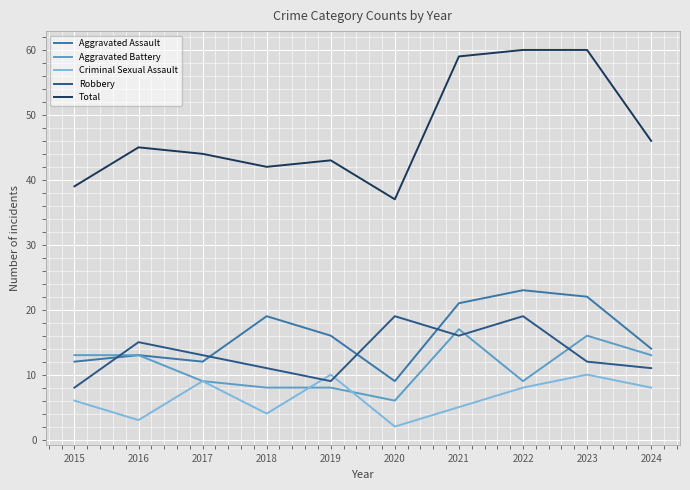

What are all the series names shown in the legend?

Aggravated Assault, Aggravated Battery, Criminal Sexual Assault, Robbery, Total